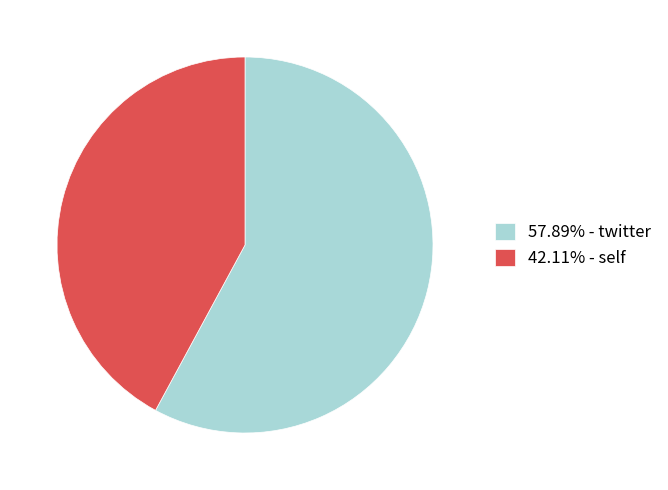

Is there a majority slice in this chart?

Yes